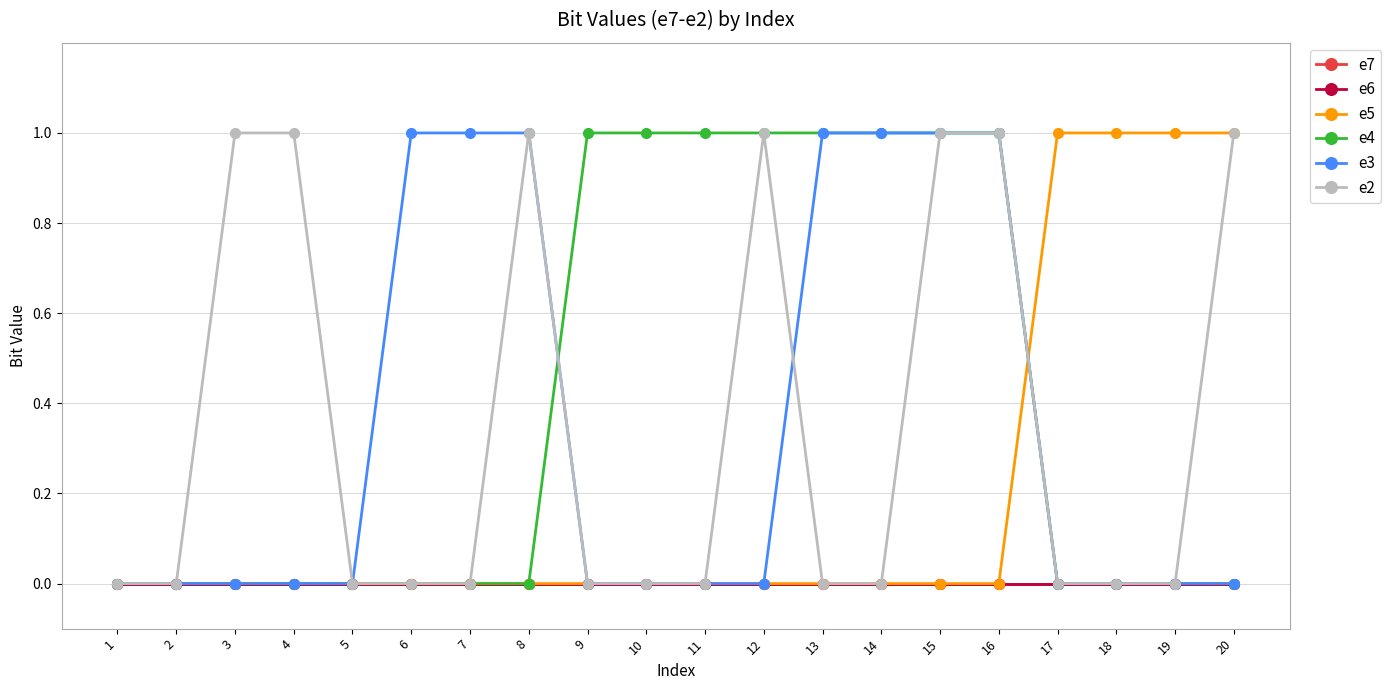

Does the chart have visible grid lines?

Yes